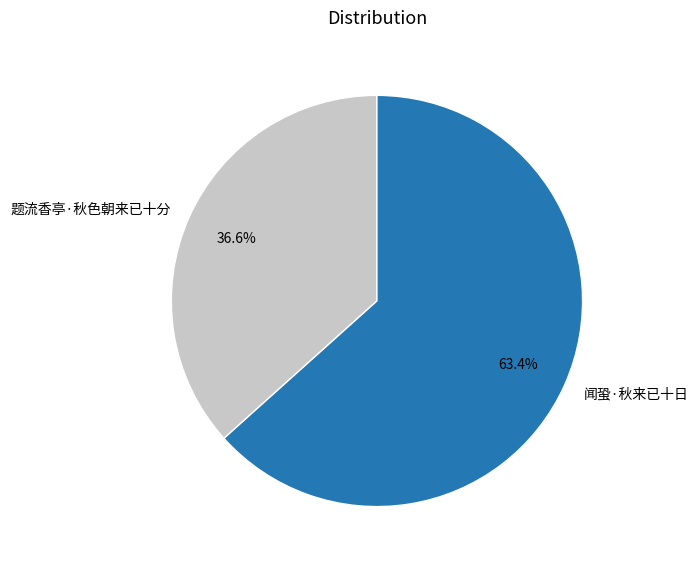

Rank the categories by value from lowest to highest.

题流香亭·秋色朝来已十分, 闻蛩·秋来已十日